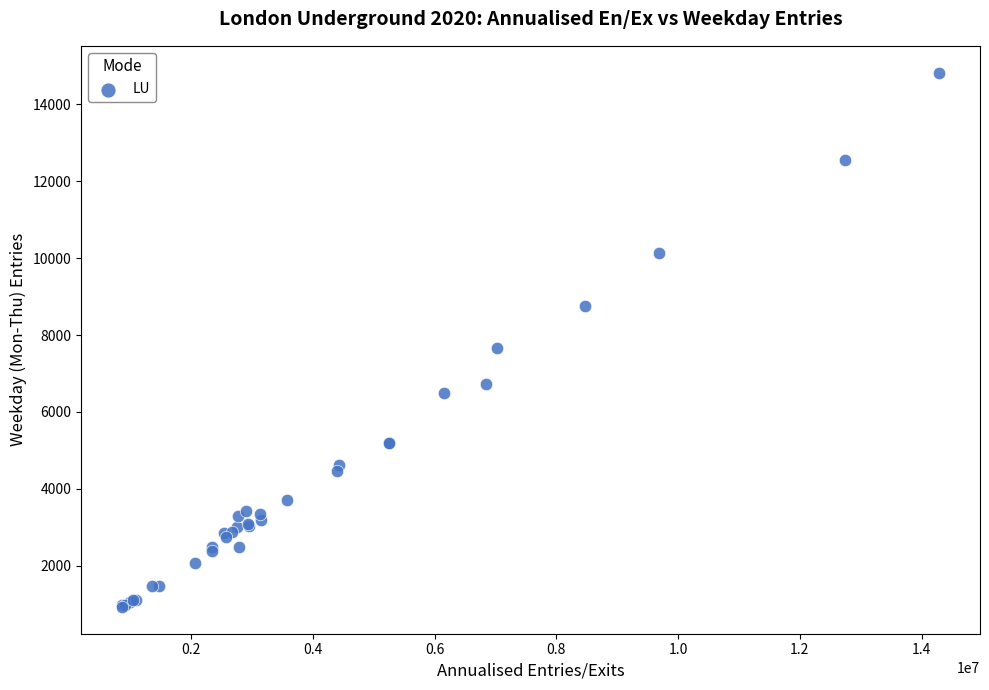

What Y value in the scatter plot is closest to 7878?

7663.0